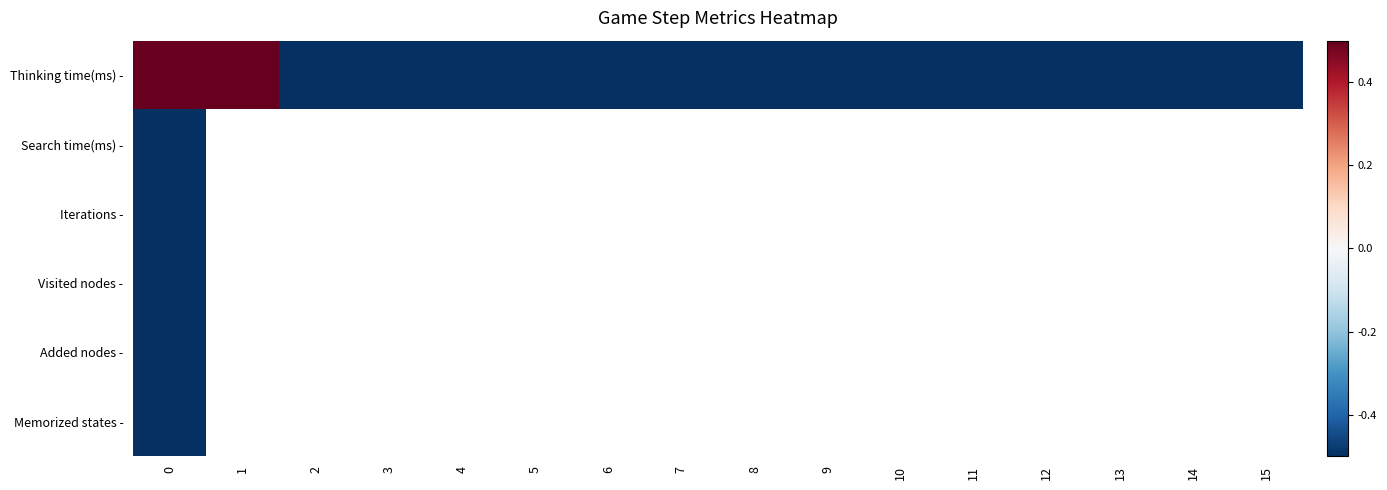

At how many categories does at least one series exceed 0?

2